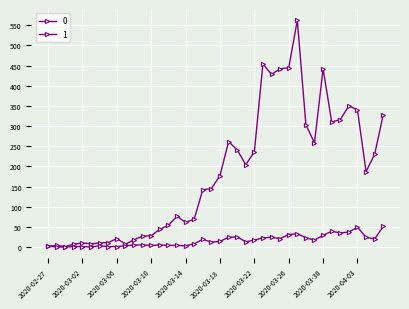

What is the label of the 12th point from the left?

2020-03-09